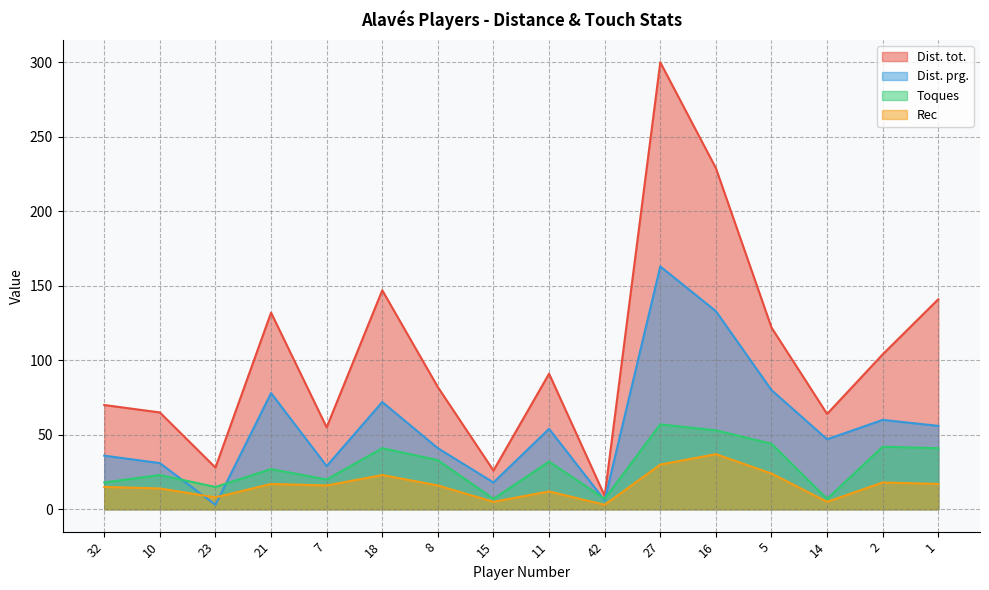

Which category has the highest value in the Dist. tot. series?

27